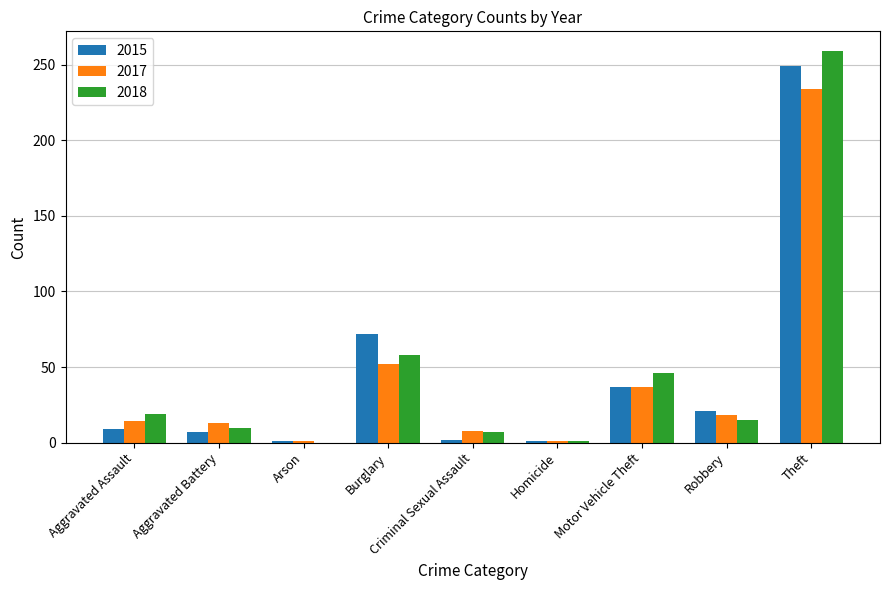

What is the spread (max minus min) of values at Robbery?

6